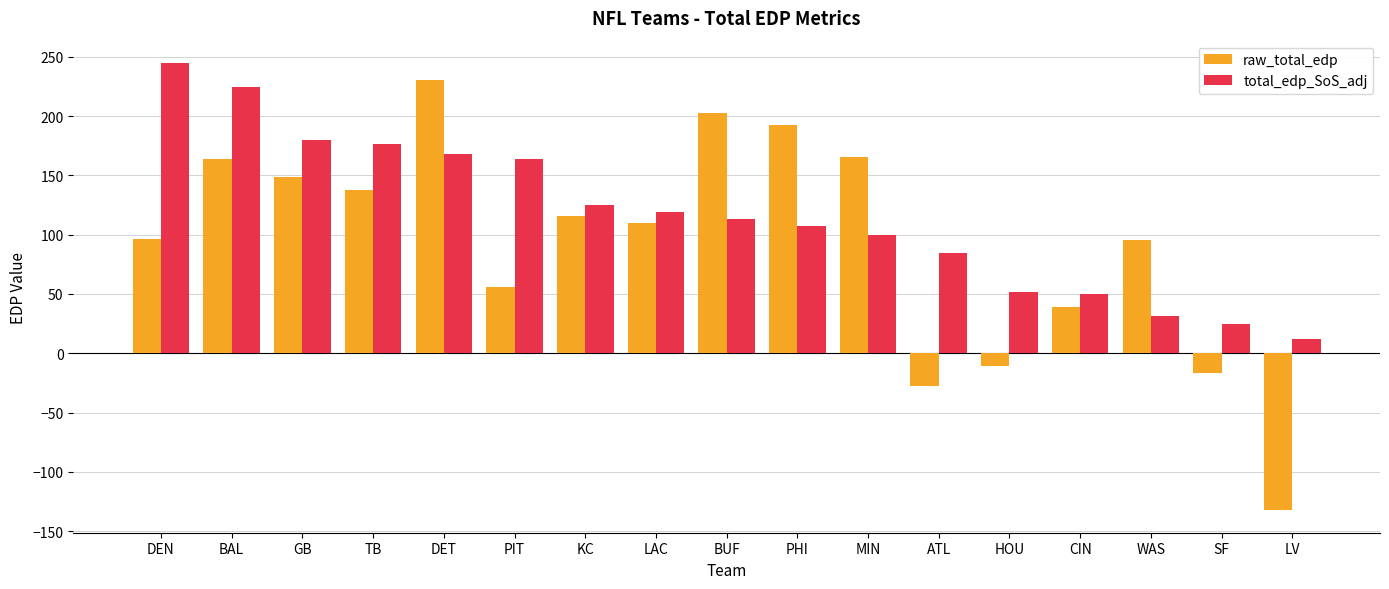

What is the lowest value of the total_edp_SoS_adj series?

12.1